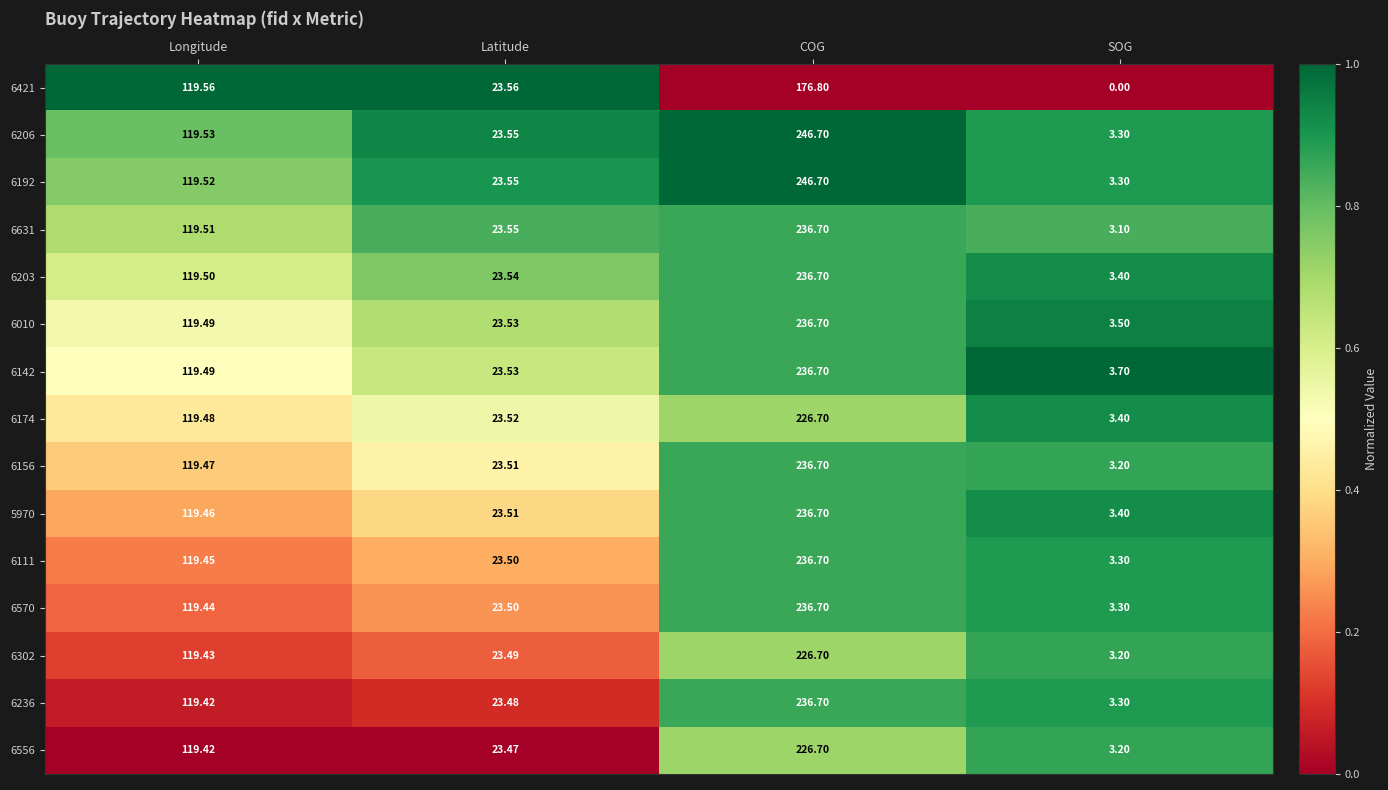

Rank the categories by 6010 value from highest to lowest.

COG, Longitude, Latitude, SOG